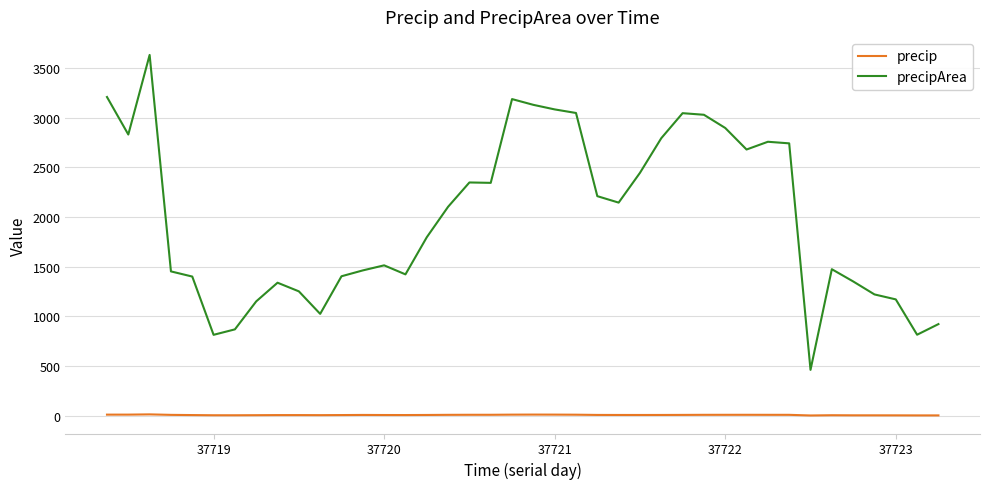

What are all the series names shown in the legend?

precip, precipArea